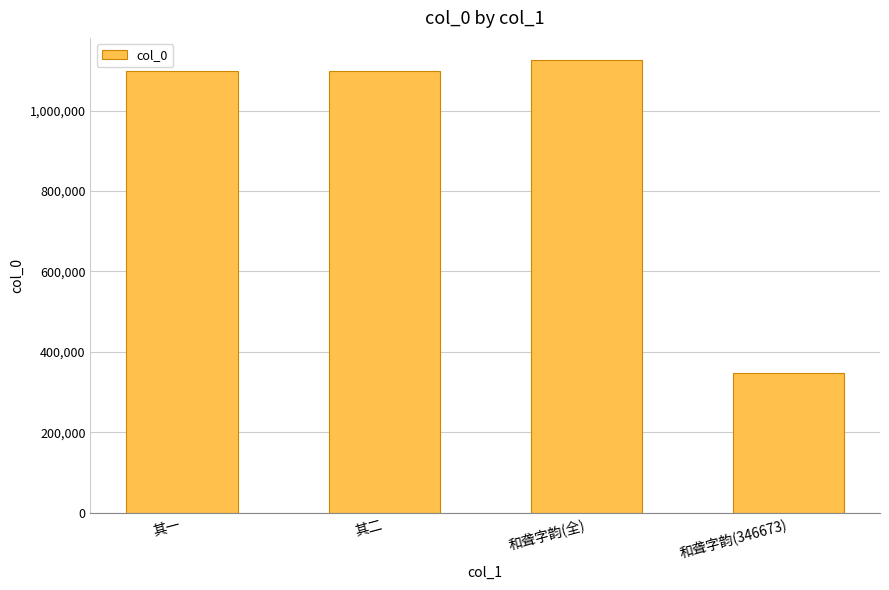

What is the smallest value displayed?

346673